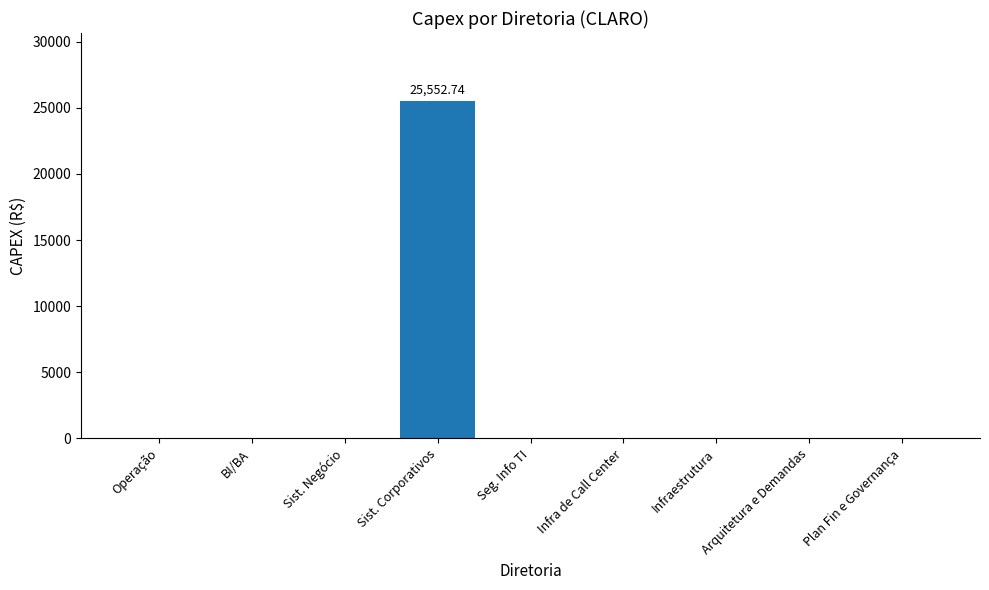

List the labels in order of value, largest first.

Sist. Corporativos, Operação, BI/BA, Sist. Negócio, Seg. Info TI, Infra de Call Center, Infraestrutura, Arquitetura e Demandas, Plan Fin e Governança